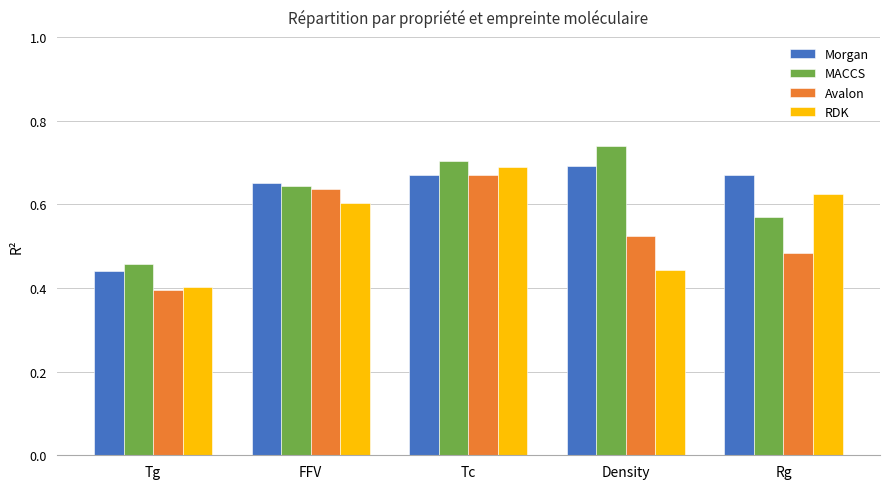

List the labels in order of RDK value, smallest first.

Tg, Density, FFV, Rg, Tc